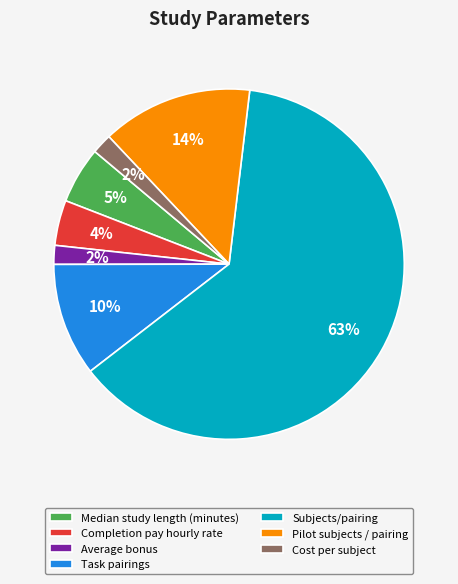

To the nearest percent, what is the difference between the largest and smallest slice percentages?

61%